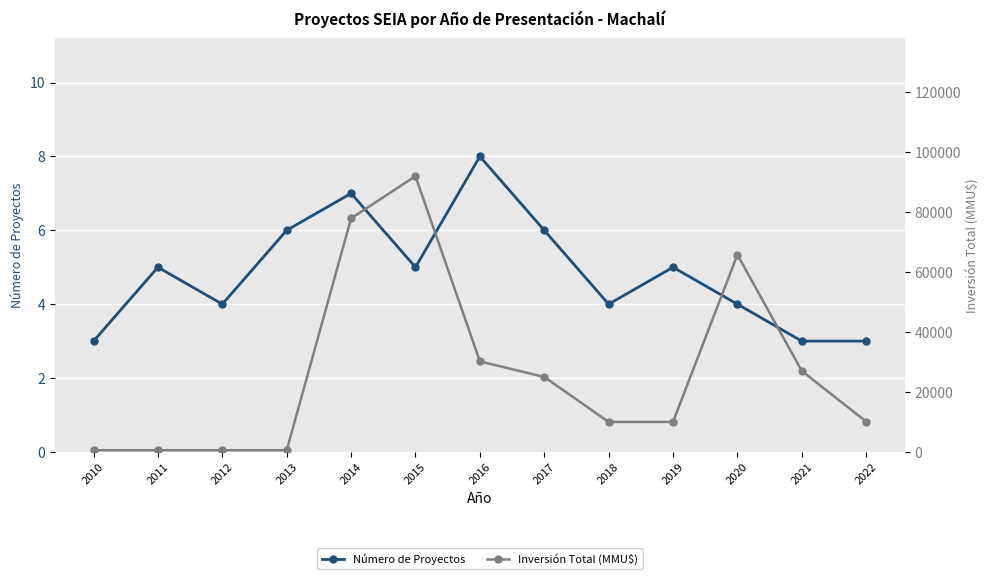

How many lines are shown in the chart?

2